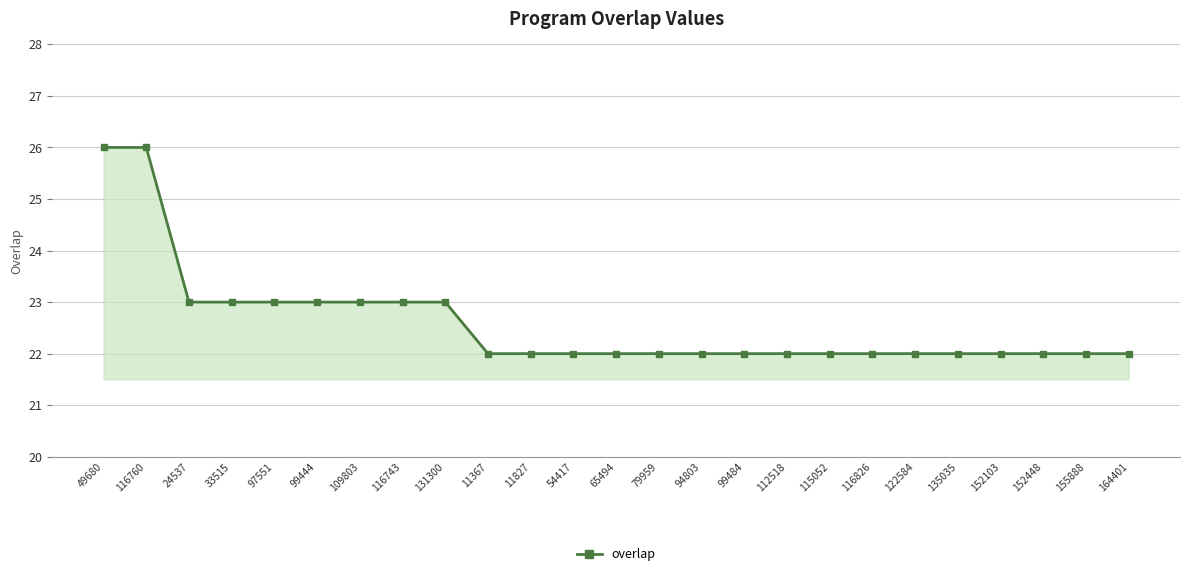

Reading left to right, list all the values displayed in this chart.

49680=26	116760=26	24537=23	33515=23	97551=23	99444=23	109803=23	116743=23	131300=23	11367=22	11827=22	54417=22	65494=22	79959=22	94803=22	99484=22	112518=22	115052=22	116826=22	122584=22	135035=22	152103=22	152448=22	155888=22	164401=22